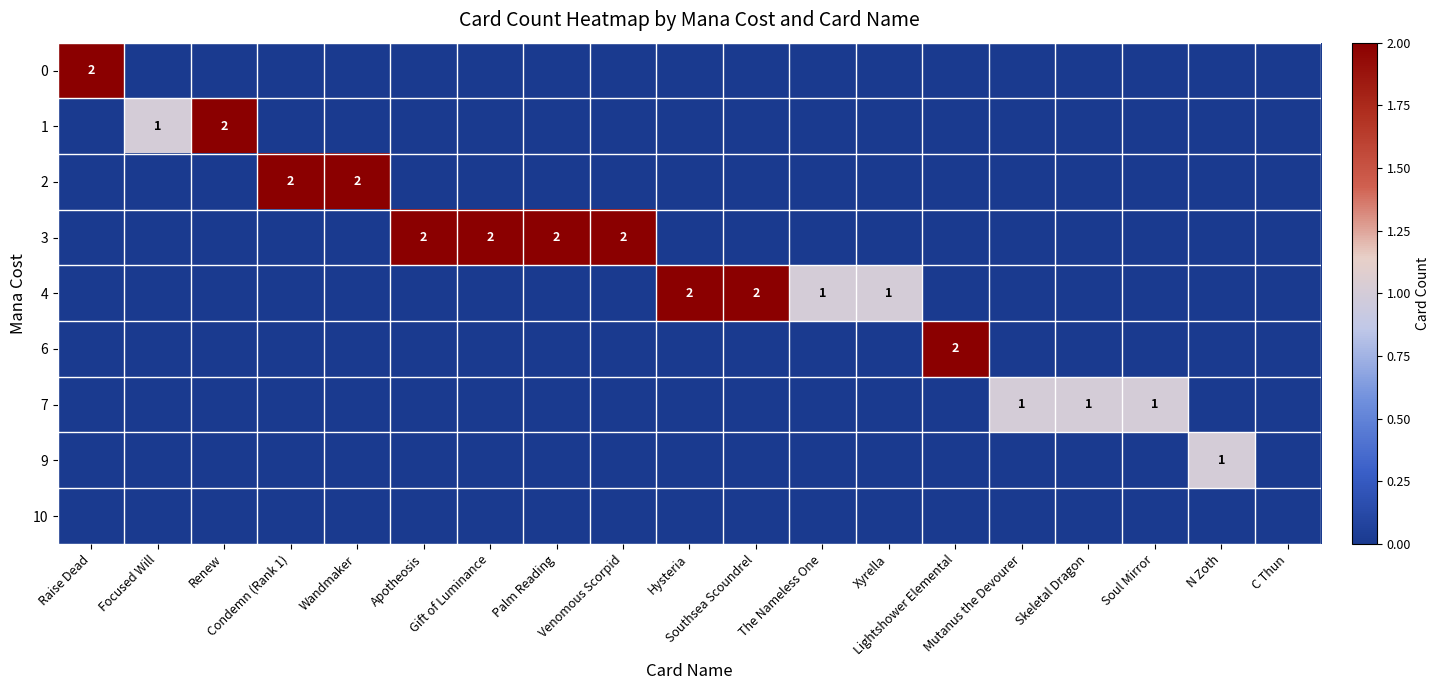

True or false: 6 has a value of -1 at Venomous Scorpid.

False